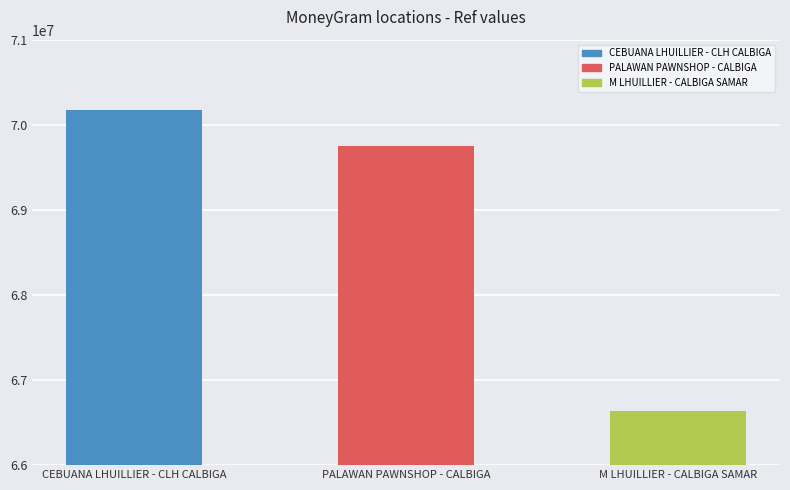

What is the ratio of the value at CEBUANA LHUILLIER - CLH CALBIGA to the value at M LHUILLIER - CALBIGA SAMAR?

1.1